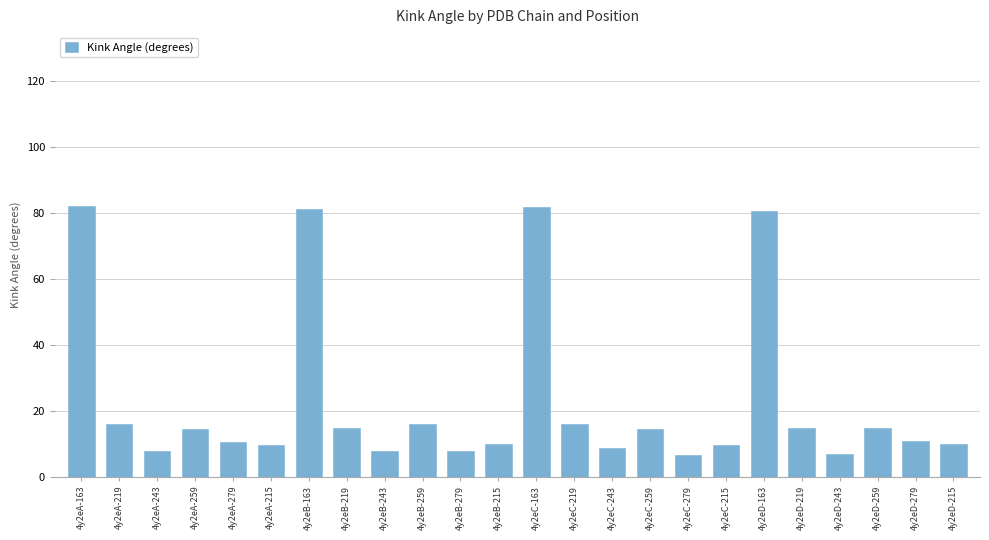

What is the minimum value shown in the chart?

6.7